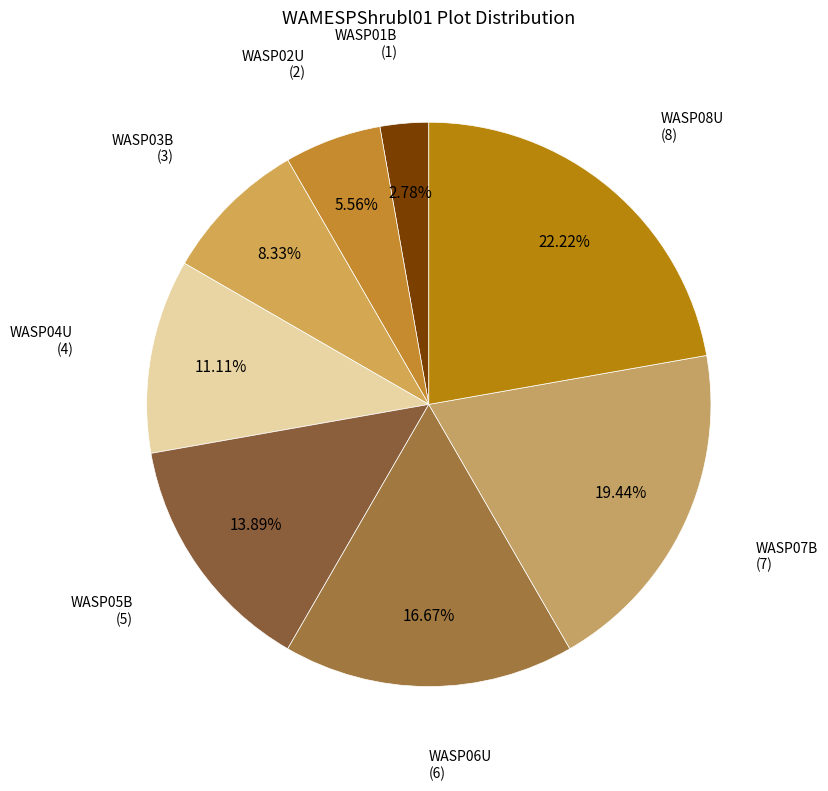

To the nearest percent, what is the difference between the WASP04U and WASP08U slice percentages?

11%